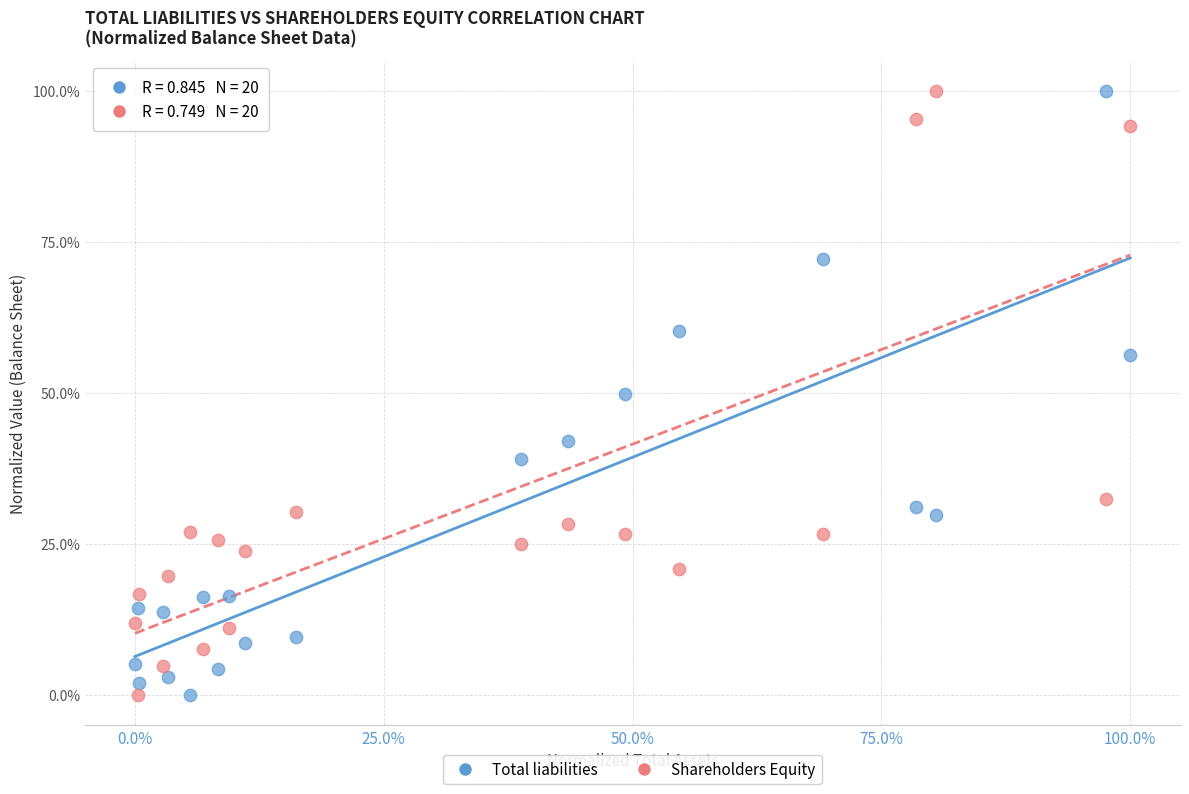

What is the X range (max minus min) for the scatter plot?

100.0